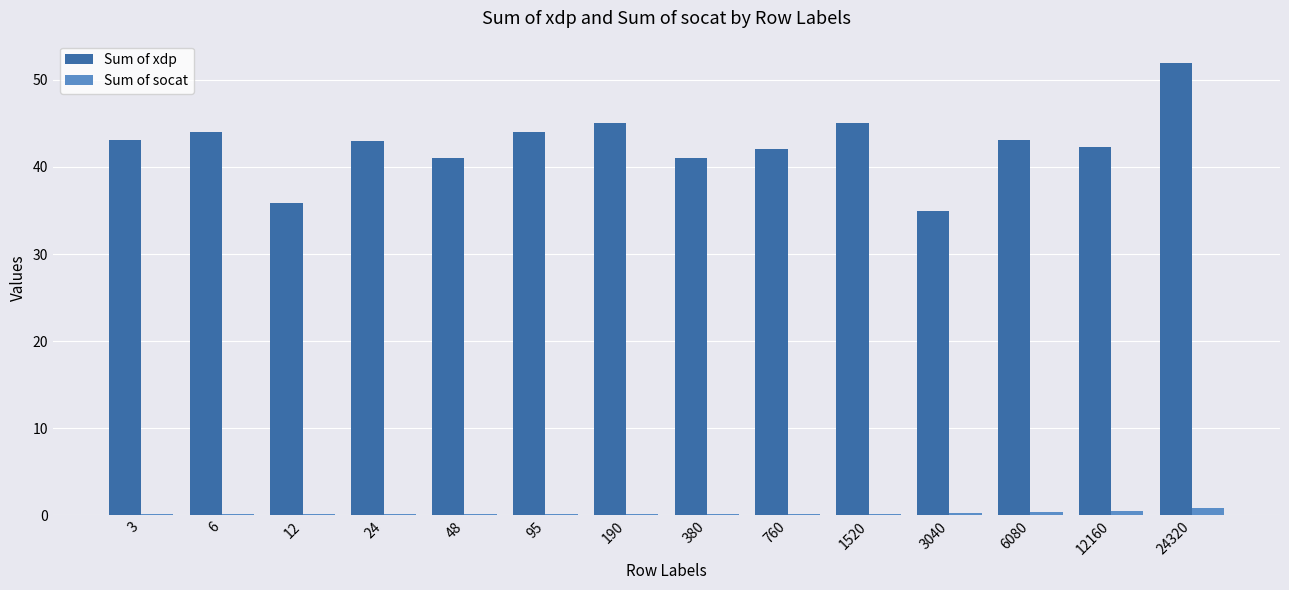

What is the greatest value displayed?

51.9